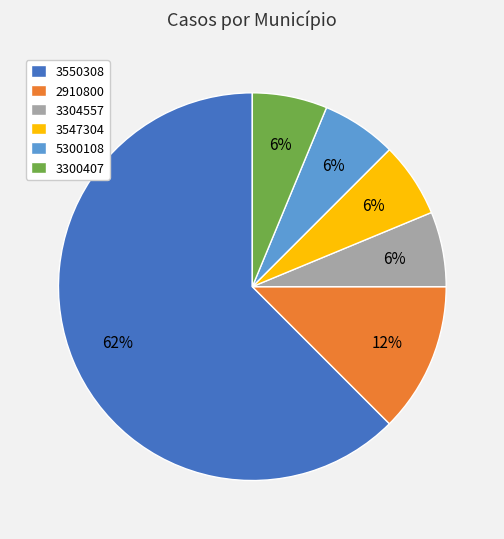

What is the largest slice in the pie chart?

3550308